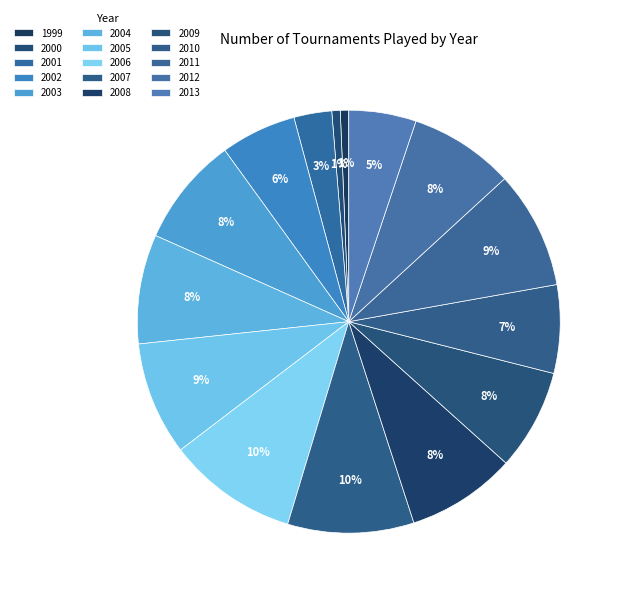

True or false: 2010 accounts for 7% of the total.

True